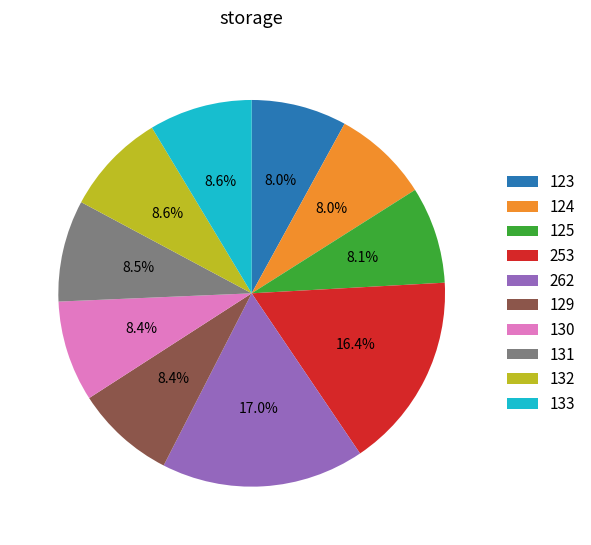

Count the number of slices in the pie.

10